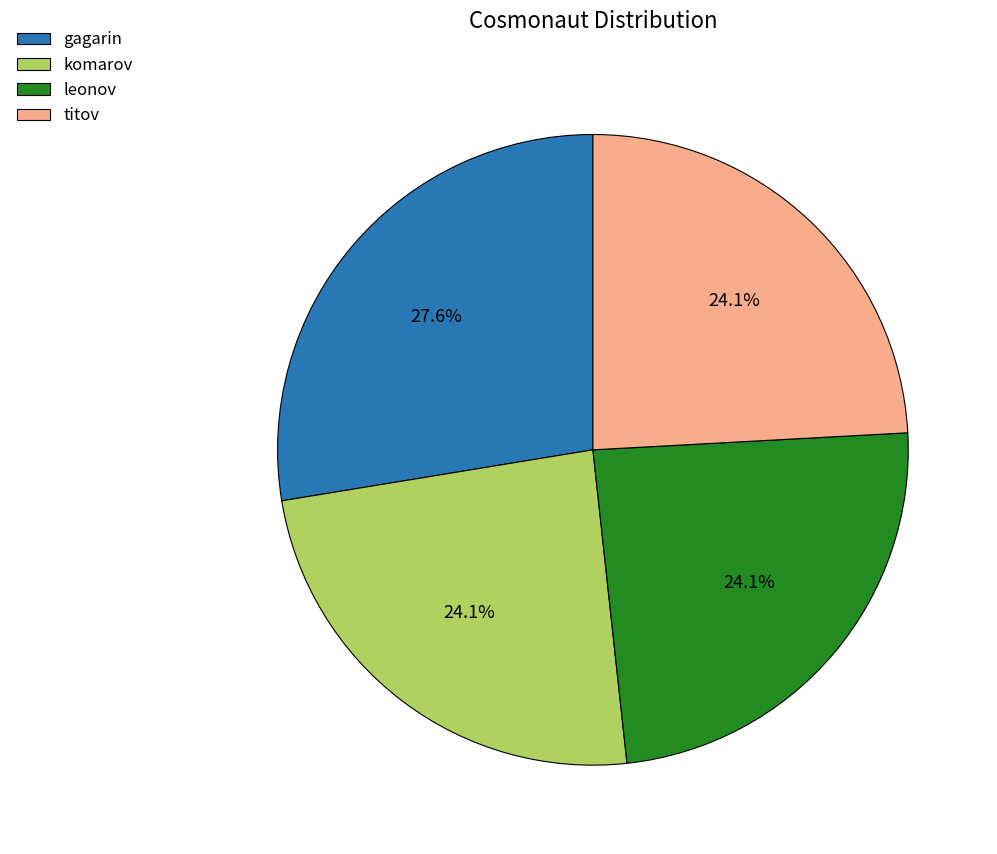

Count the number of slices in the pie.

4